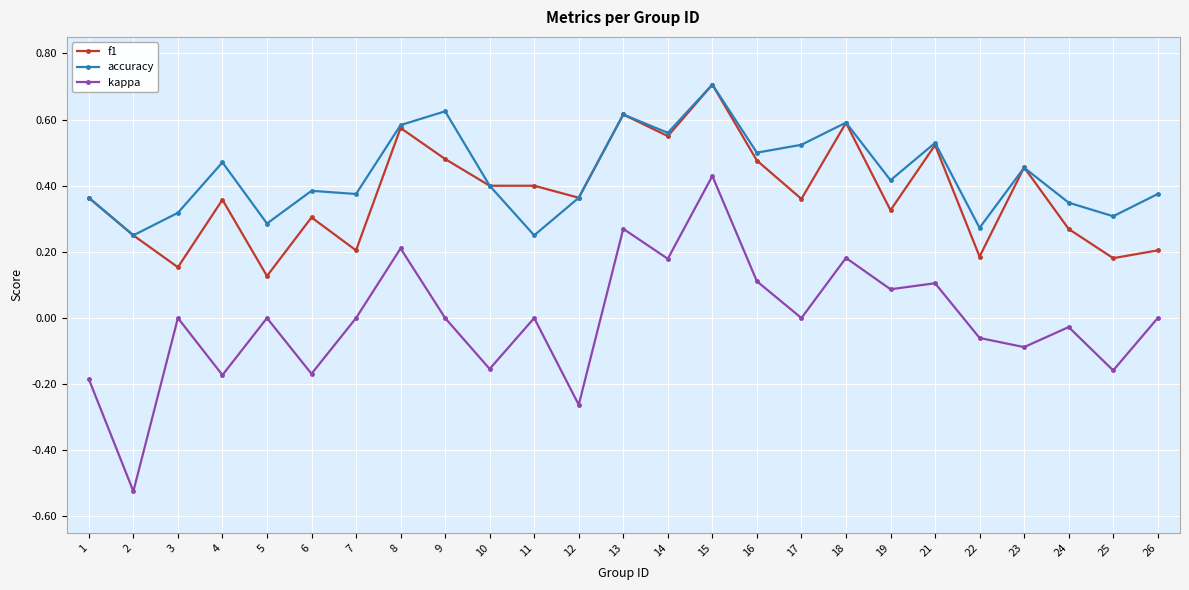

Is the value of accuracy at 15 greater than the value of f1 at 5?

Yes